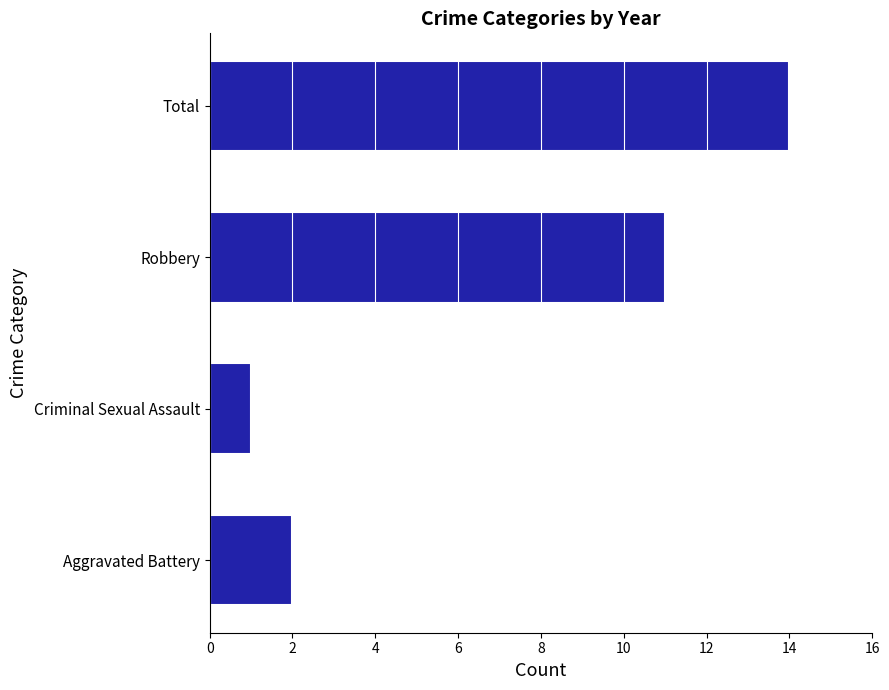

Which has a higher value, Total or Aggravated Battery?

Total